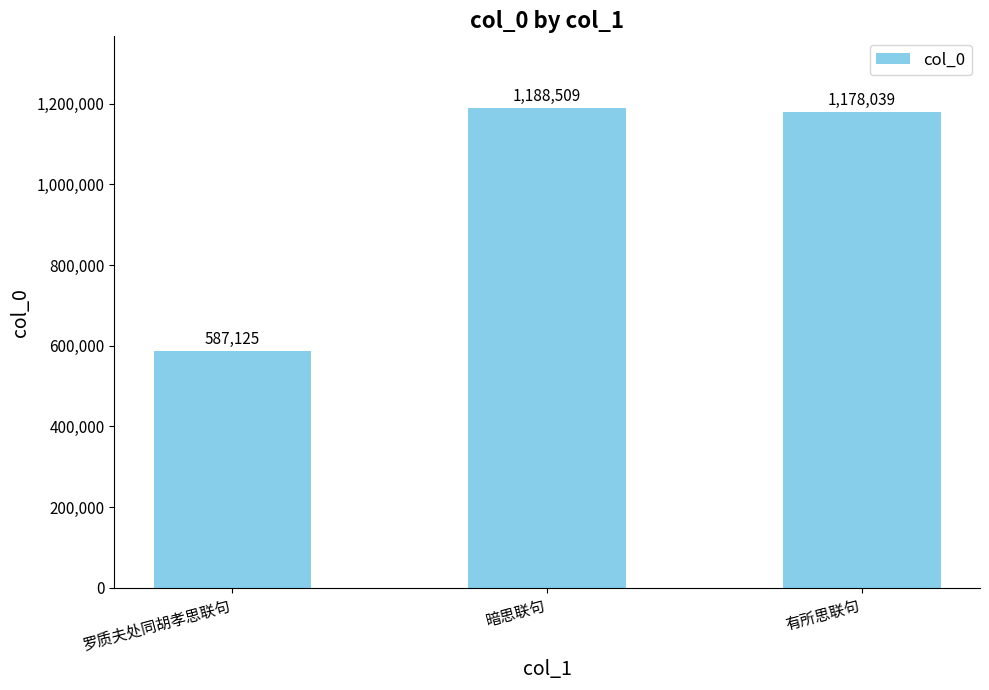

Reading left to right, transcribe all the data shown in this chart.

罗质夫处同胡孝思联句=587125	暗思联句=1188509	有所思联句=1178039